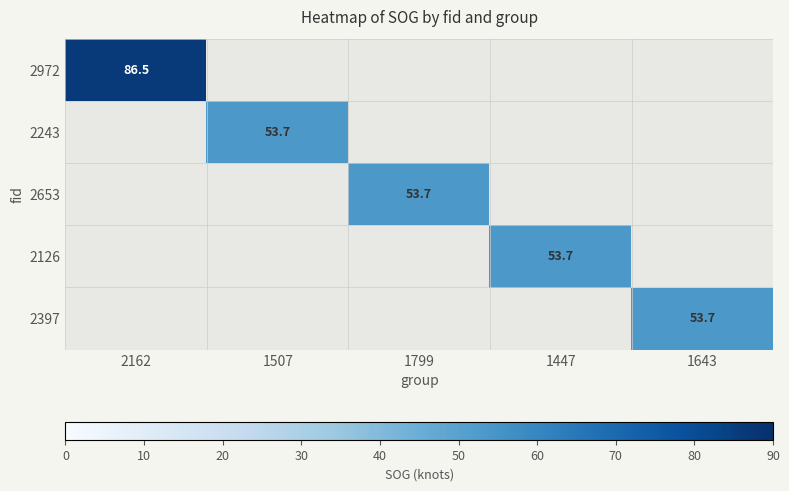

The value of 2397 at 1643 is 73.9. True or false?

False